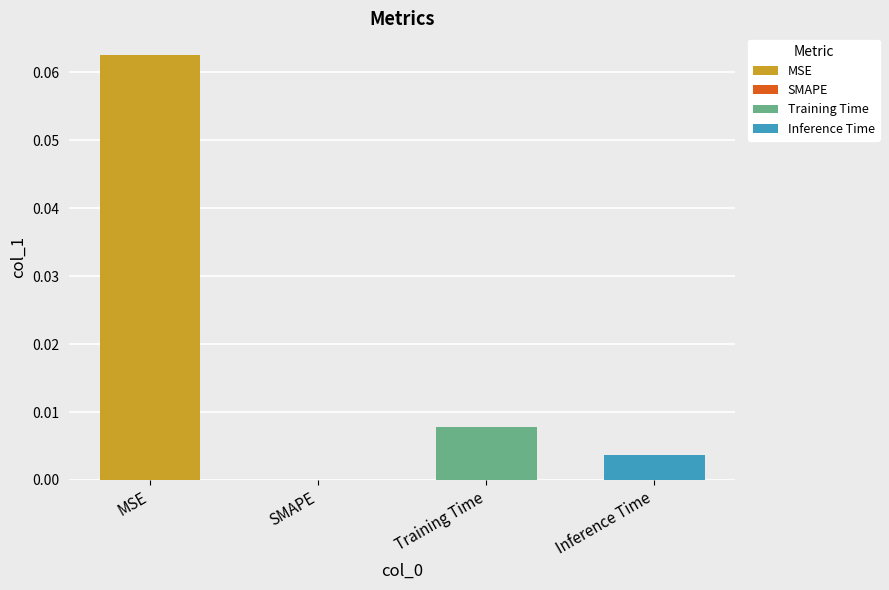

List the labels in order of value, smallest first.

SMAPE, Inference Time, Training Time, MSE